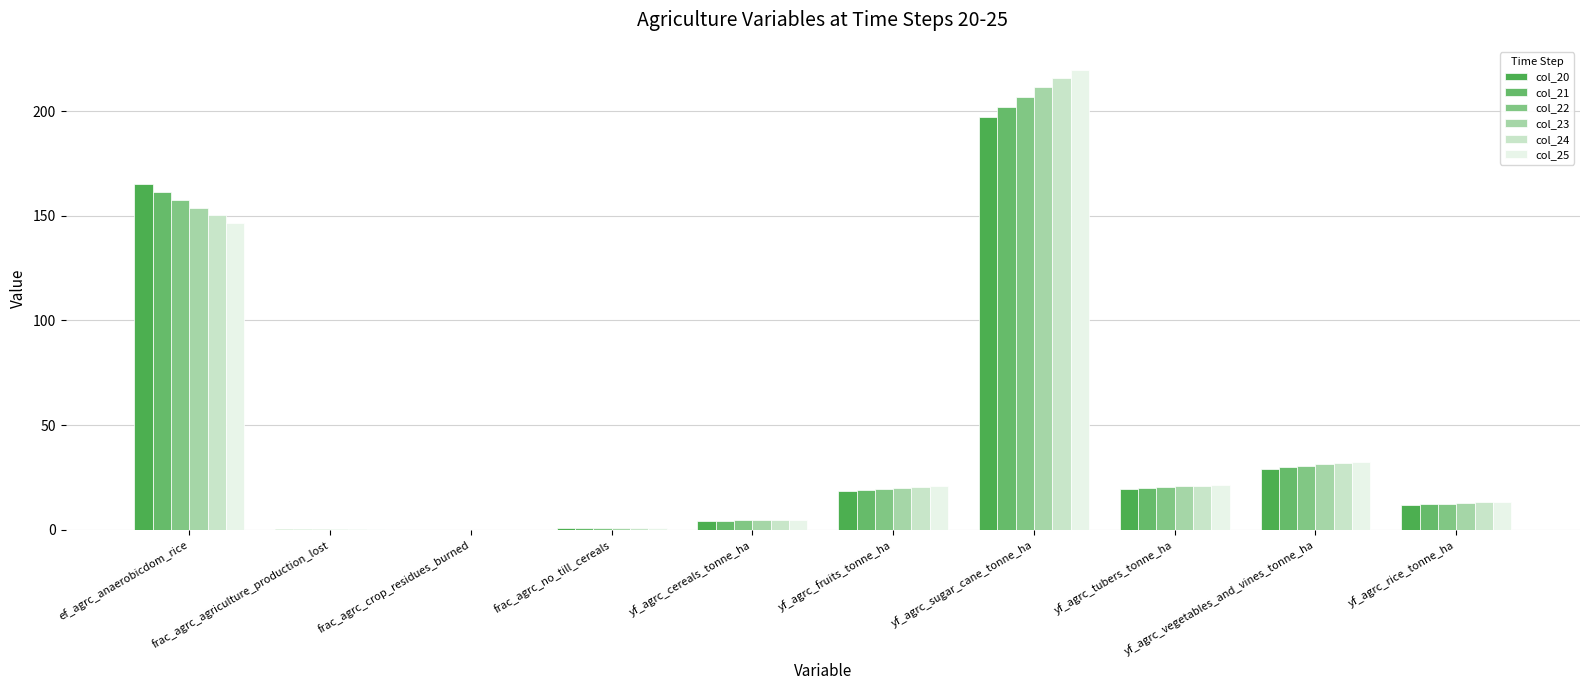

Which category has the lowest value in the col_20 series?

frac_agrc_crop_residues_burned